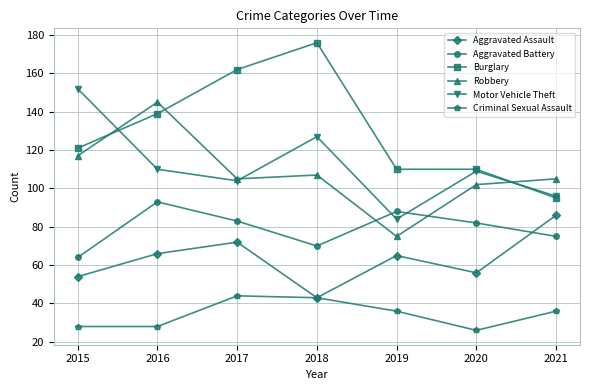

What is the value of the Motor Vehicle Theft point at the 5th from the left?

84